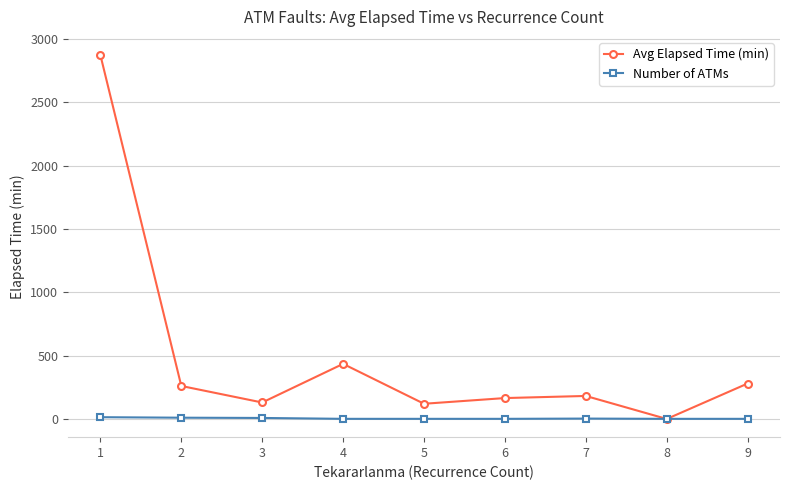

What is the sum of the Number of ATMs values at 7 and 9?

4.0